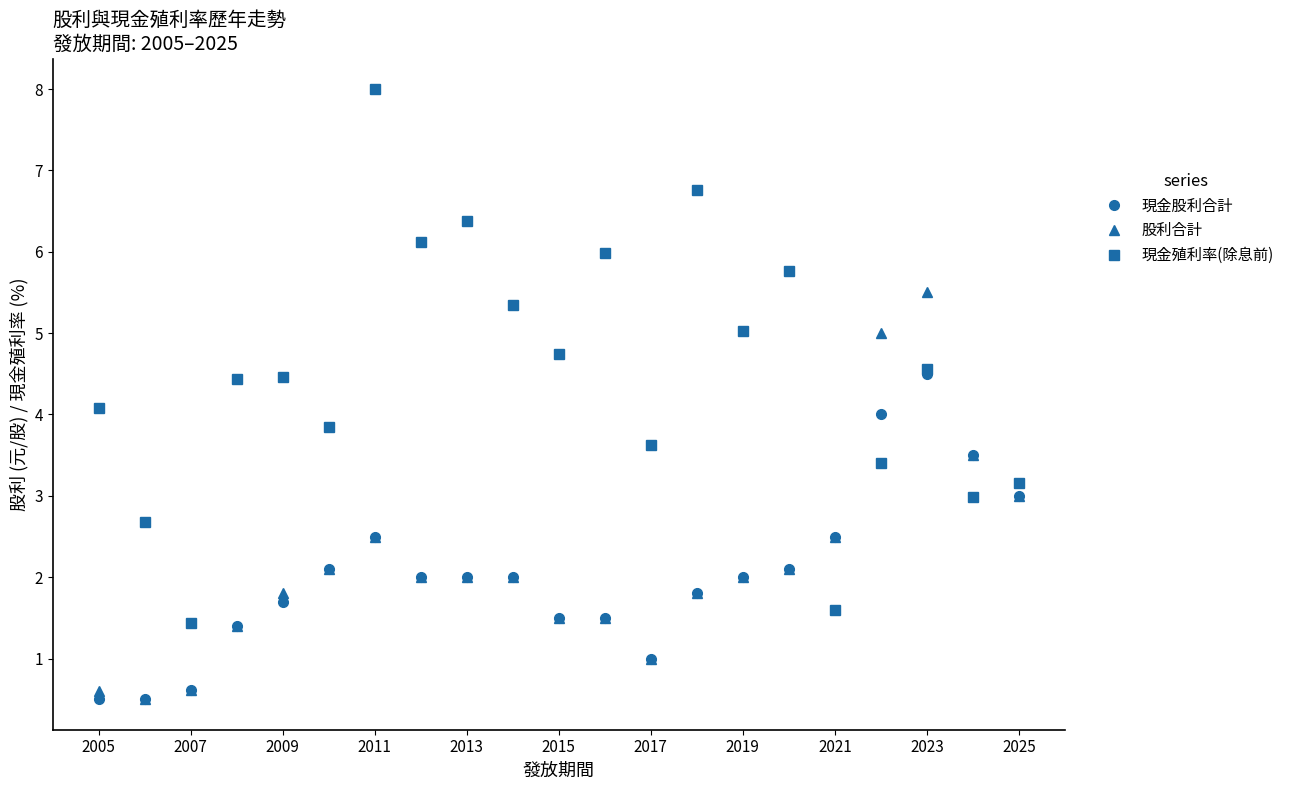

Which series ends up on top after the final intersection of 現金殖利率(除息前) and 現金股利合計?

現金殖利率(除息前)